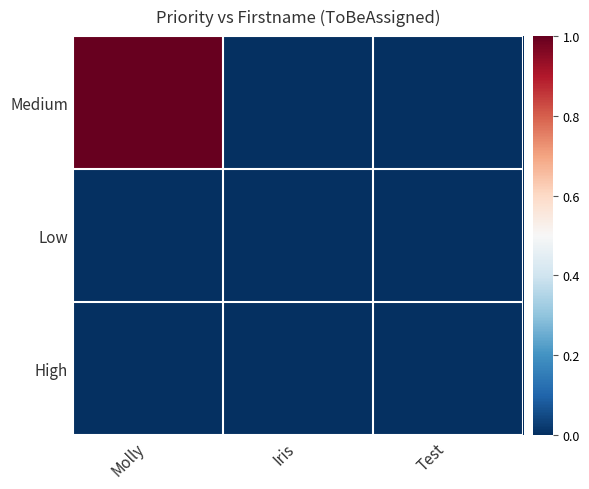

Which series has the widest spread of values?

Medium